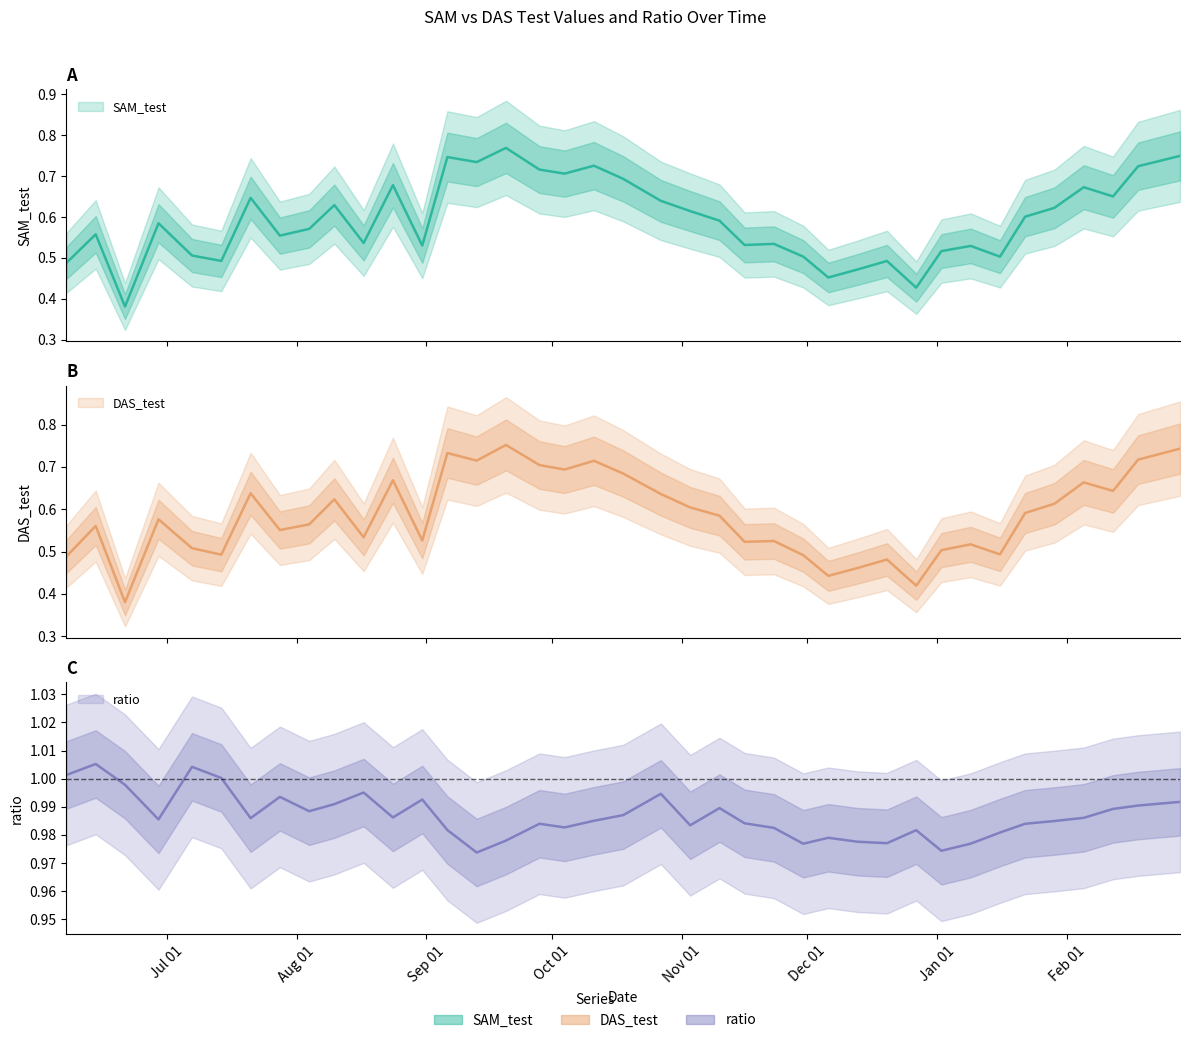

What is the label of the 18th point from the left?

2021-10-04